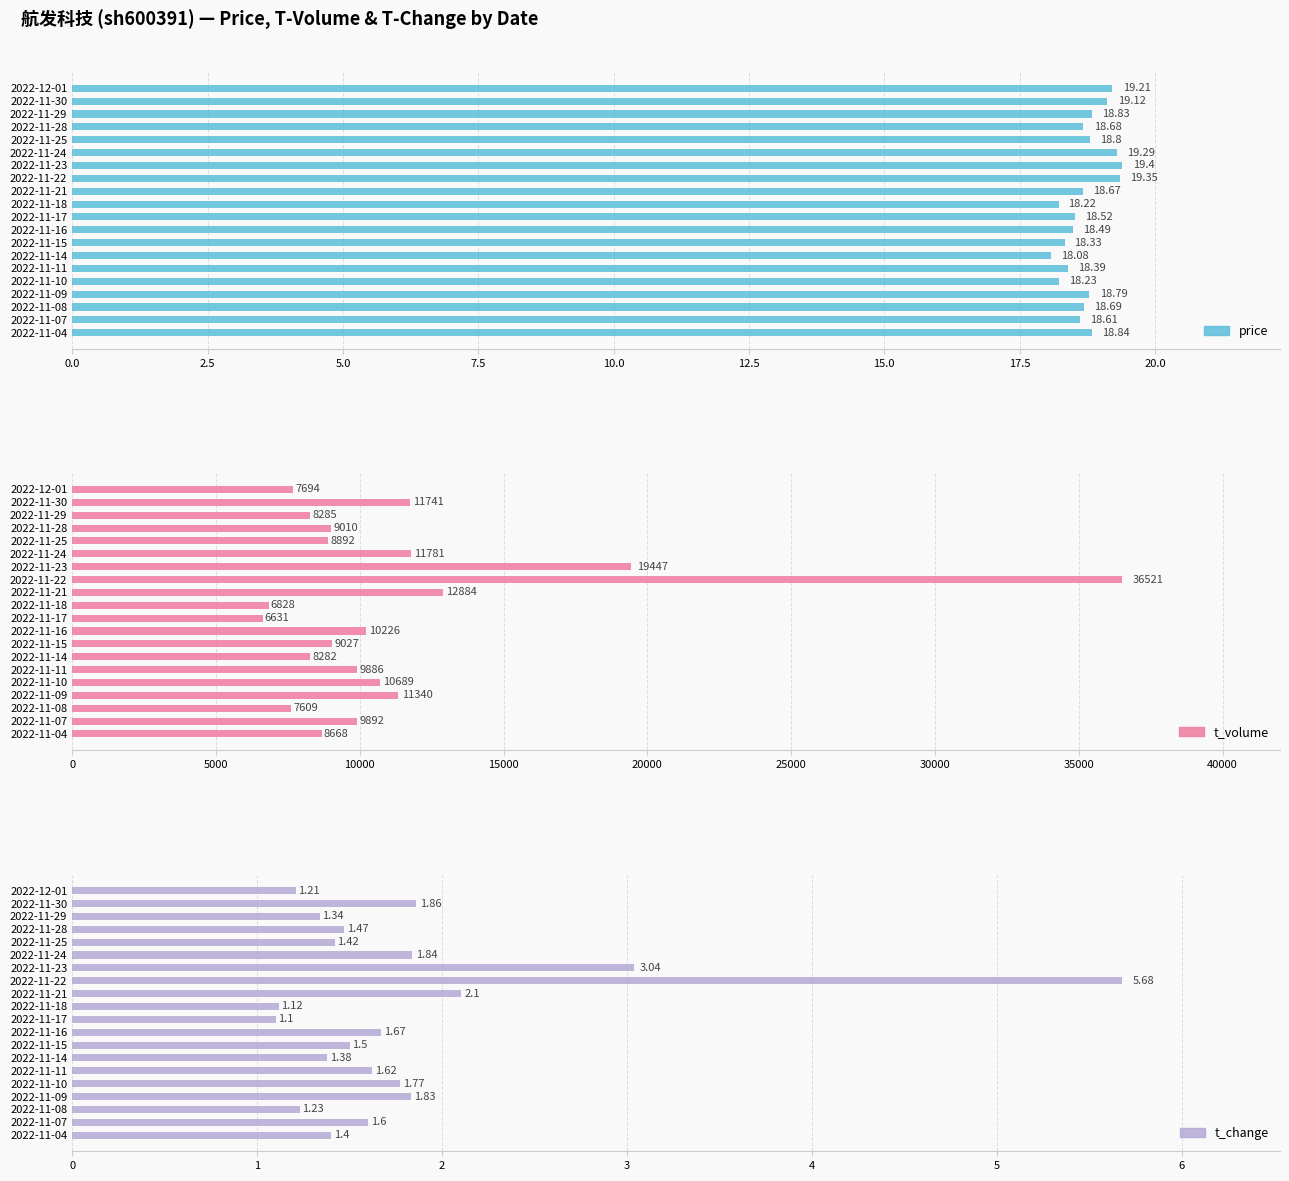

What is the highest value of the price series?

19.4